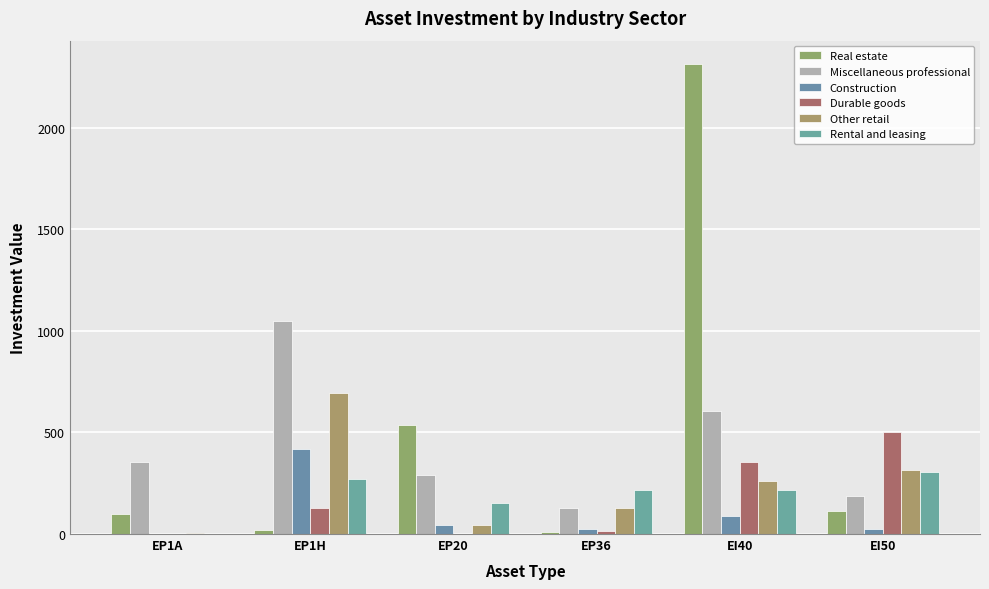

Between EP36 and EI50, which series saw the biggest shift?

Durable goods